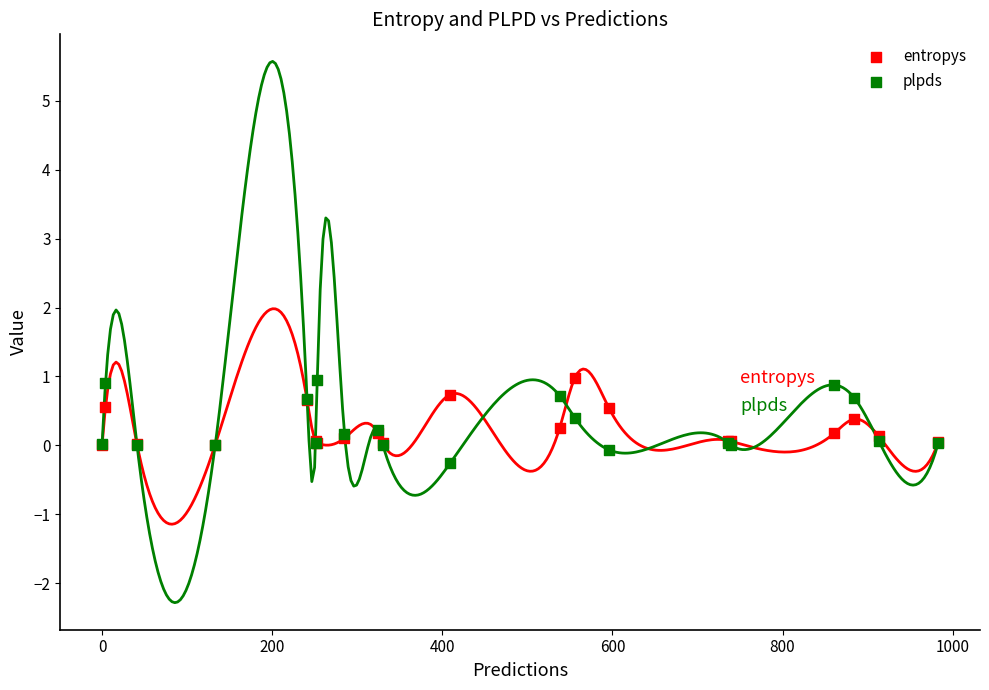

What are all the series names shown in the legend?

entropys, plpds